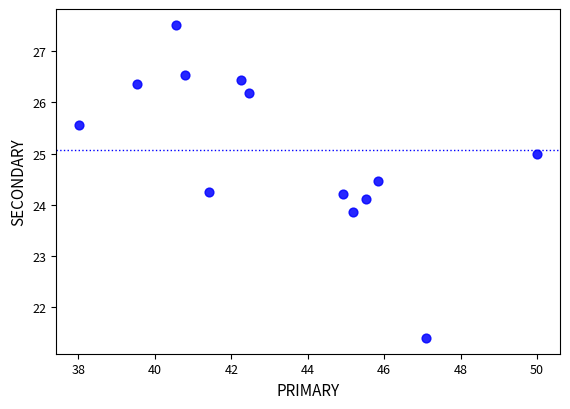

What is the range of X values (max minus min)?

12.0